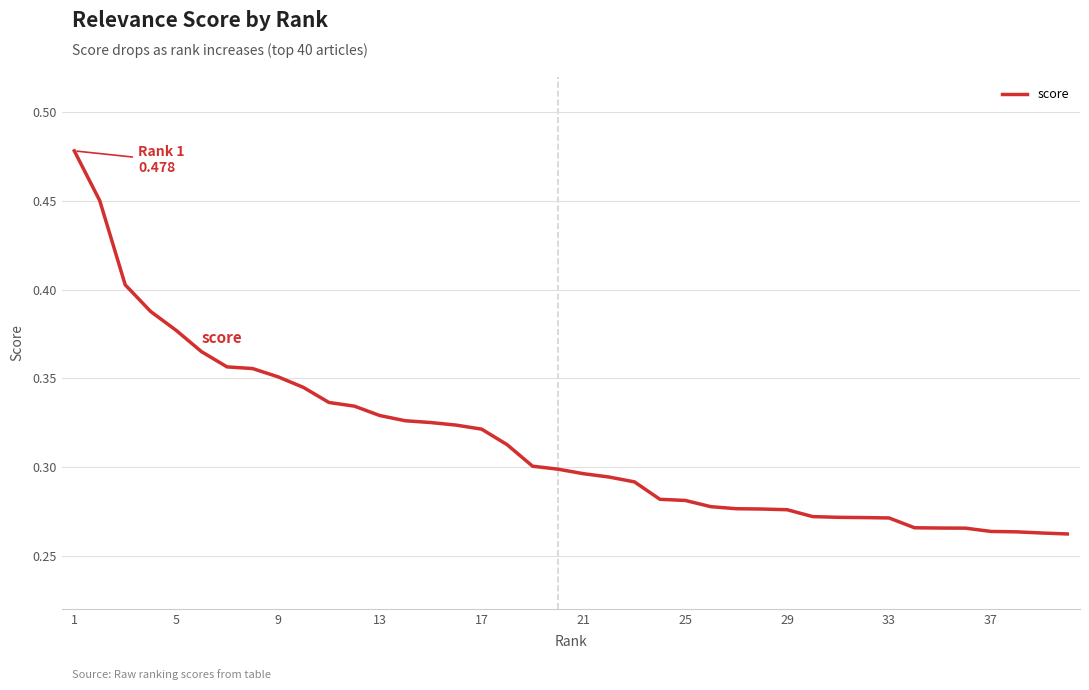

How many lines are shown in the chart?

1